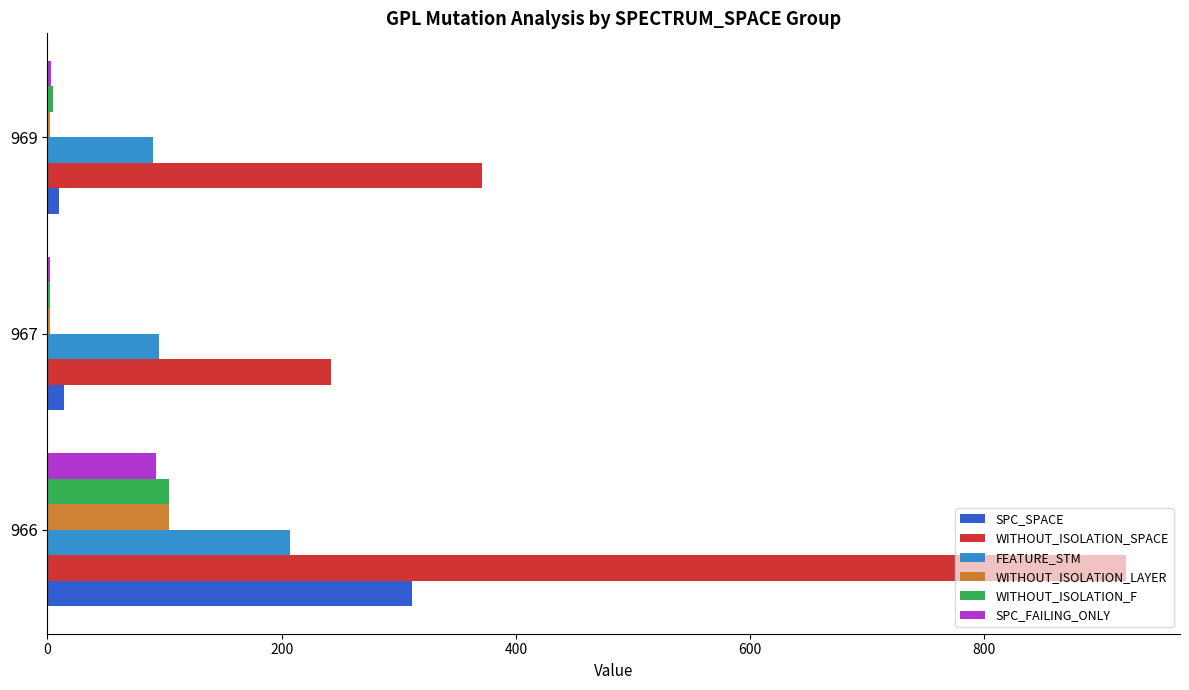

True or false: SPC_SPACE has a value of 311 at 966.

True